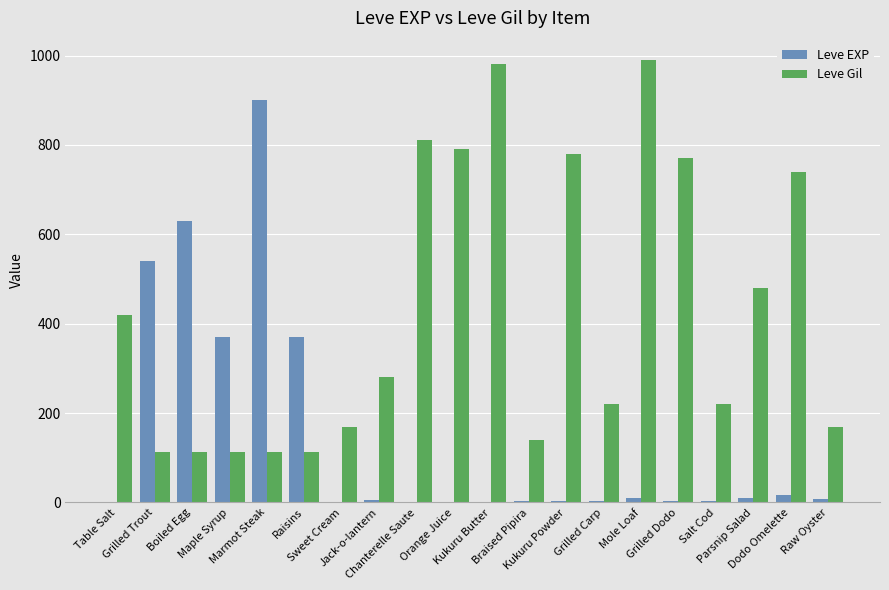

What is the maximum value for Leve Gil?

990